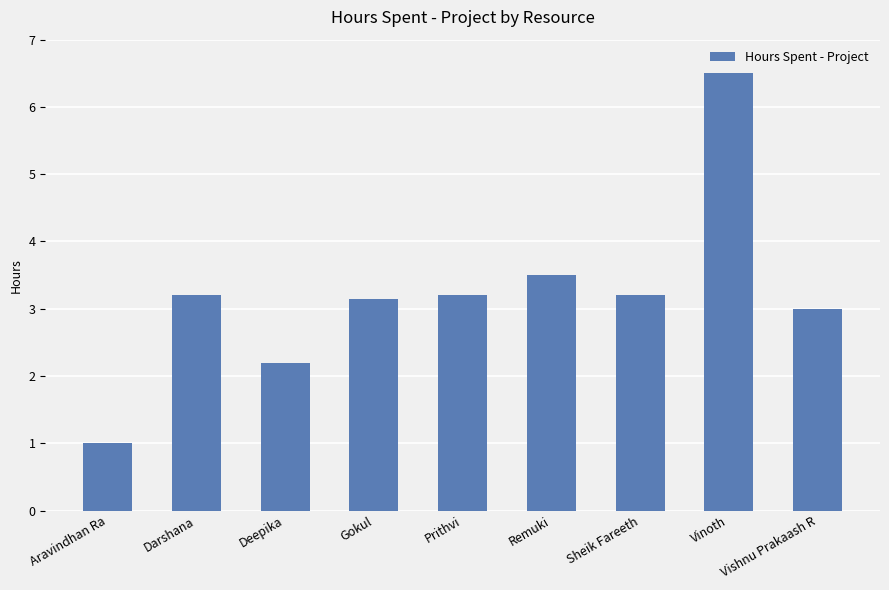

How many categories are shown in the chart?

9